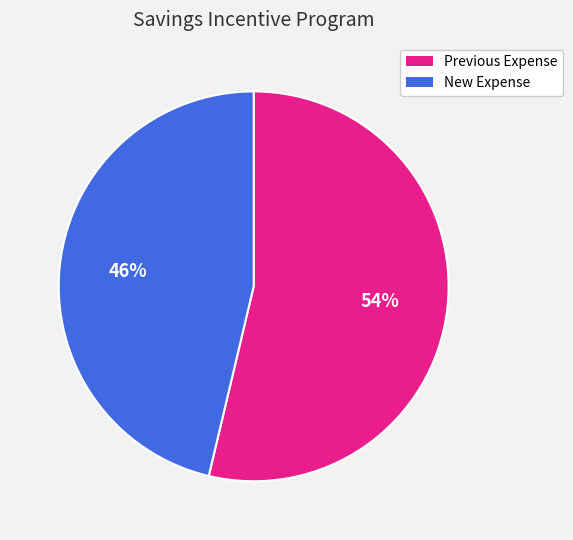

Which category has the biggest portion of the pie?

Previous Expense